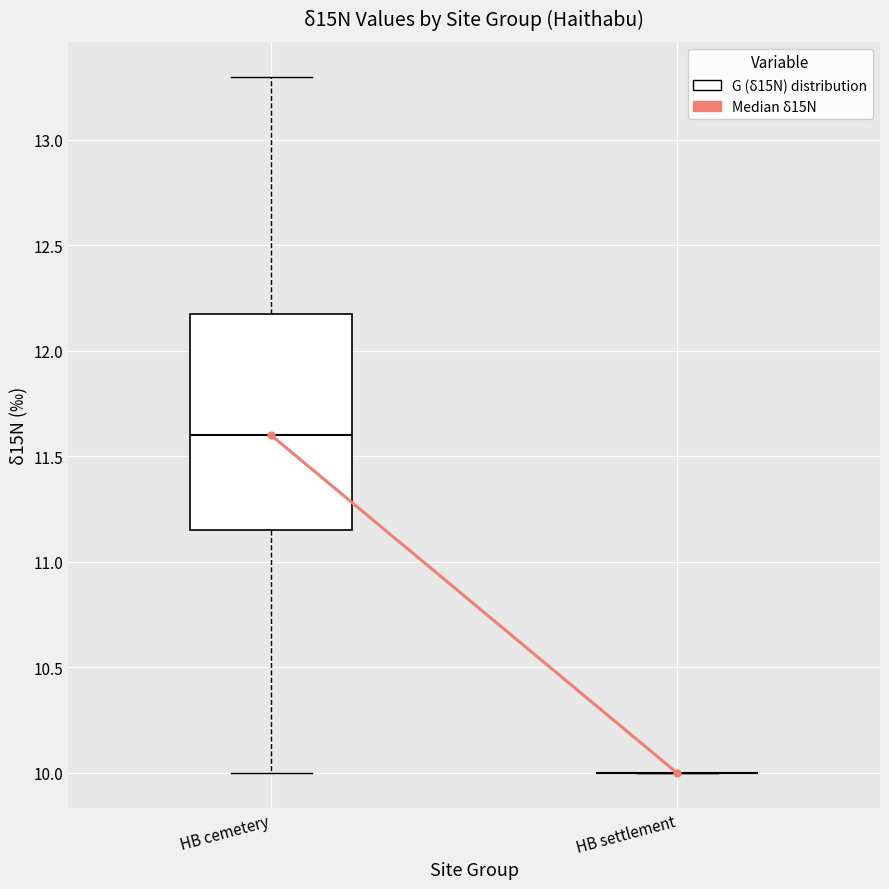

Reading left to right, read every box against the y-axis: the position of its median line, the range the box covers, and the ends of its whiskers. The values are not printed on the chart, so give them approximately, as read against the axis.

HB cemetery: median 11.60, box 11.15 to 12.20, whiskers 10.00 to 13.30
HB settlement: box collapsed to a line at 10.00, whiskers 10.00 to 10.00